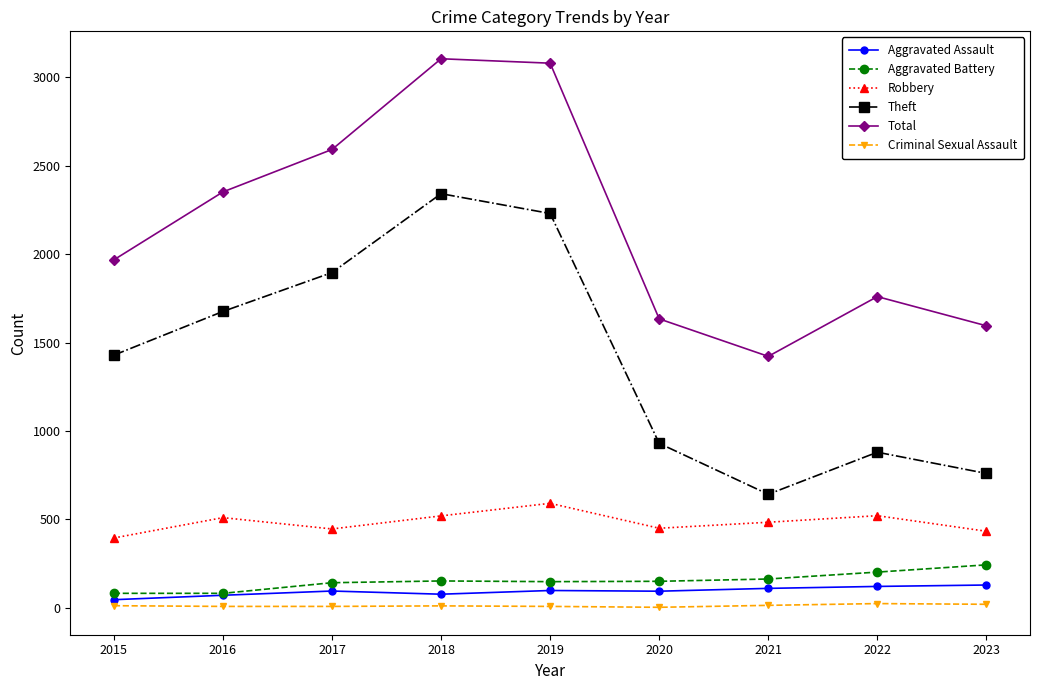

At 2019, list the series in order from largest to smallest.

Total, Theft, Robbery, Aggravated Battery, Aggravated Assault, Criminal Sexual Assault